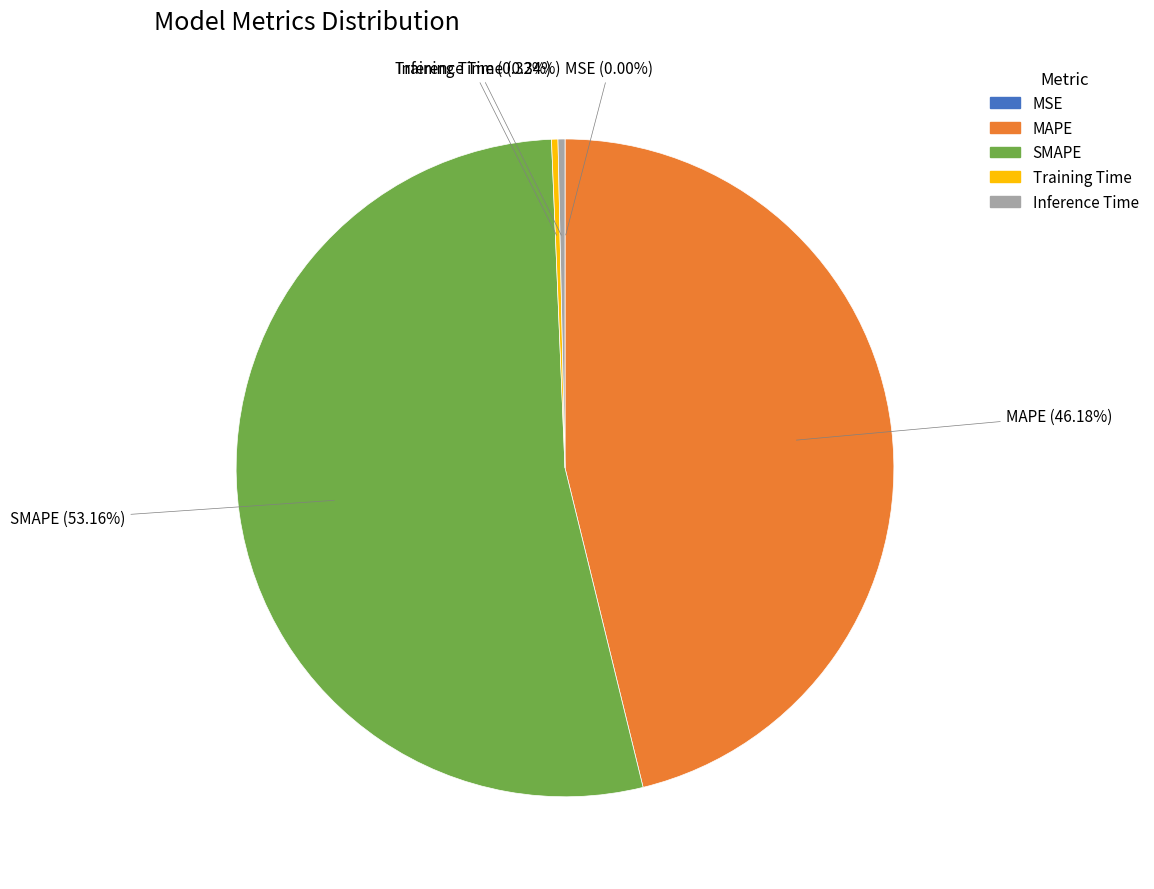

Between SMAPE and Inference Time, which is larger?

SMAPE